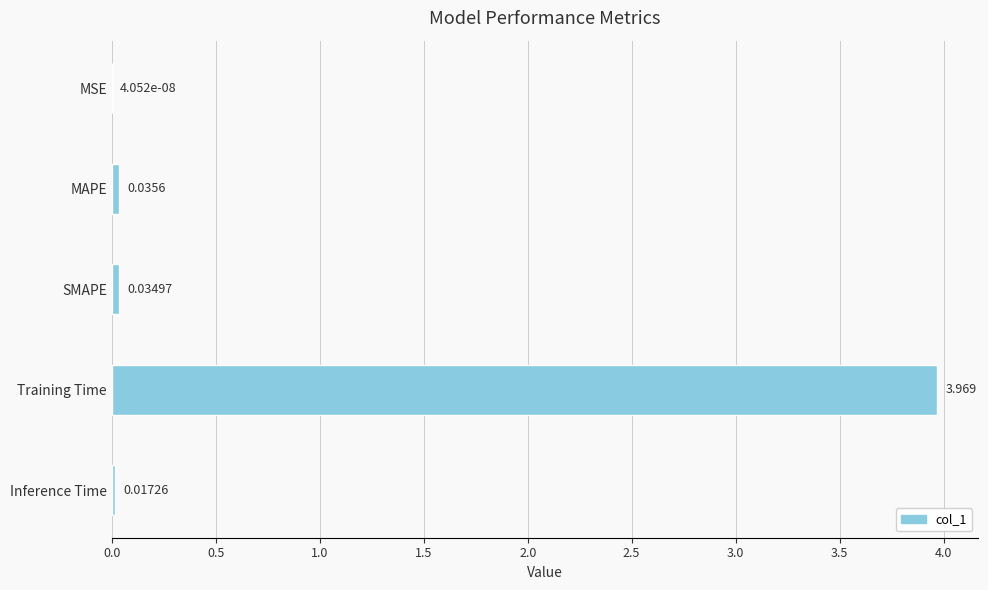

What is the maximum value shown in the chart?

4.0